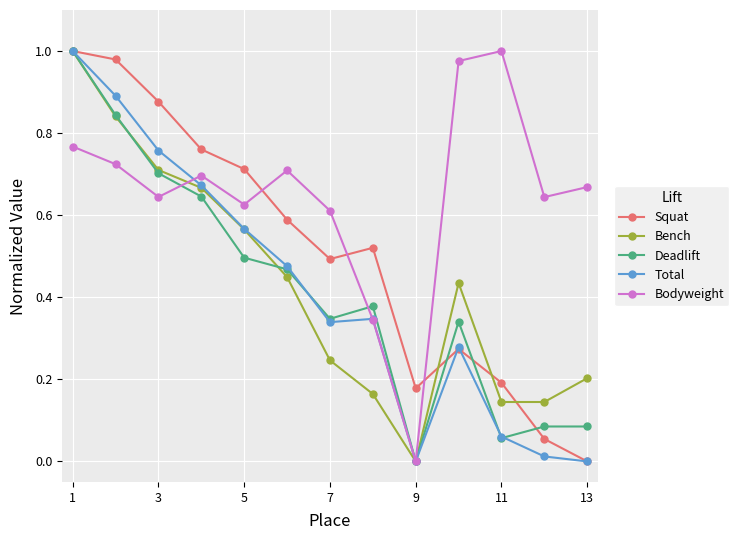

How many interior local valleys does the Bodyweight series have?

4